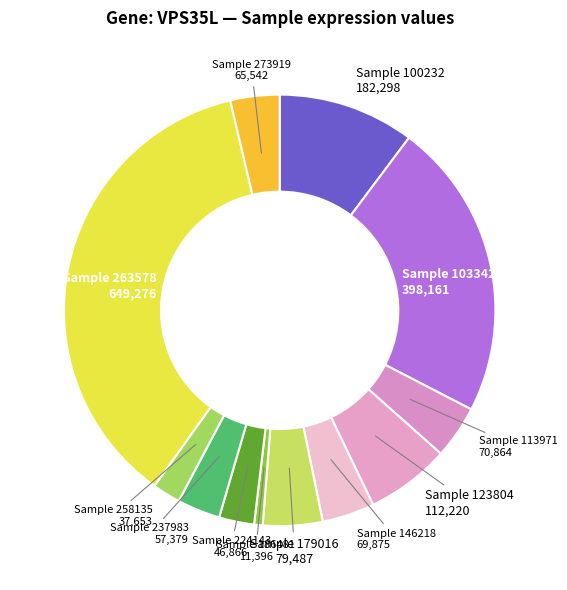

How many slices are in this pie chart?

12